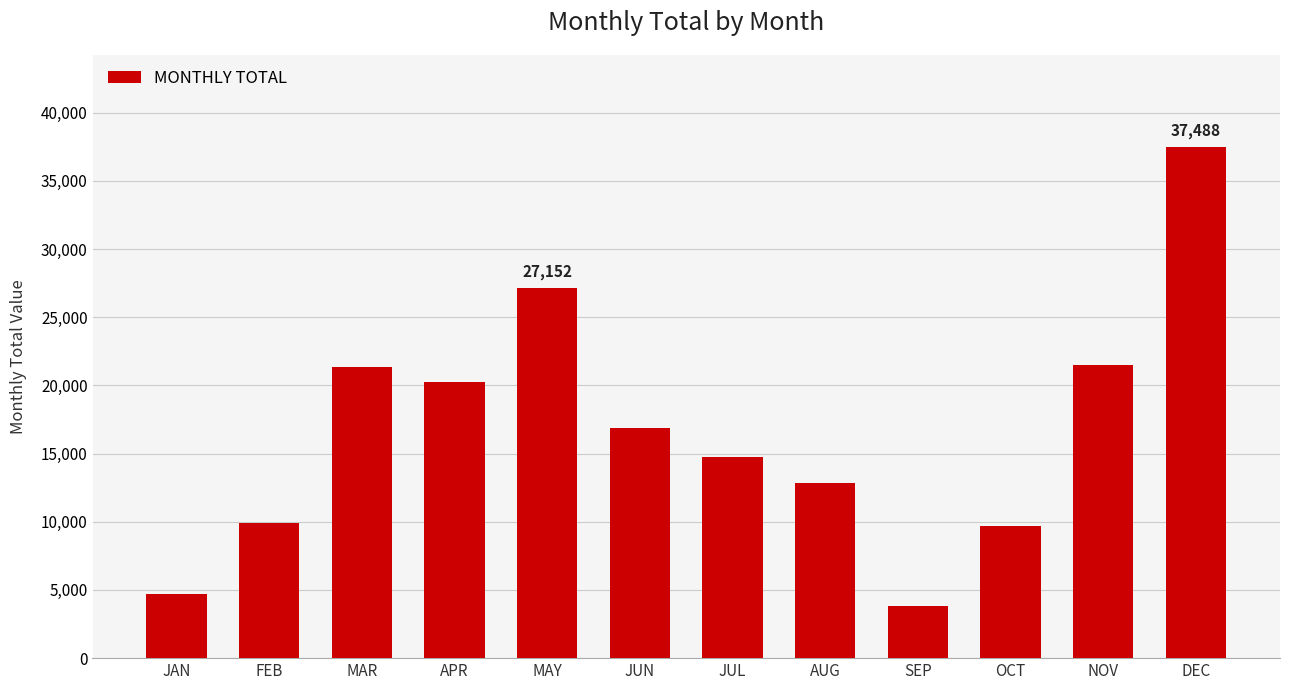

What is the approximate value at OCT?

9700.8